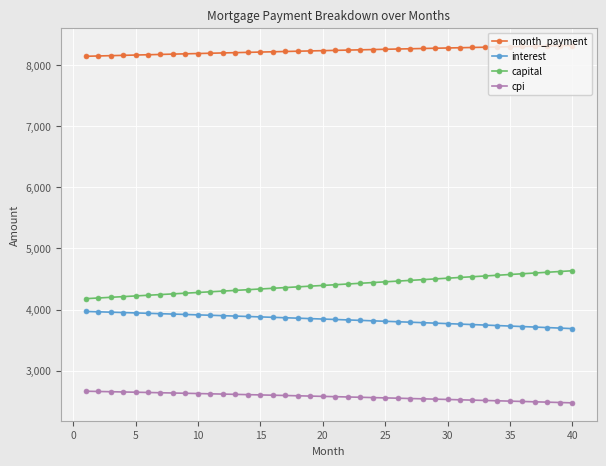

What is the sum of all cpi values?

102911.6